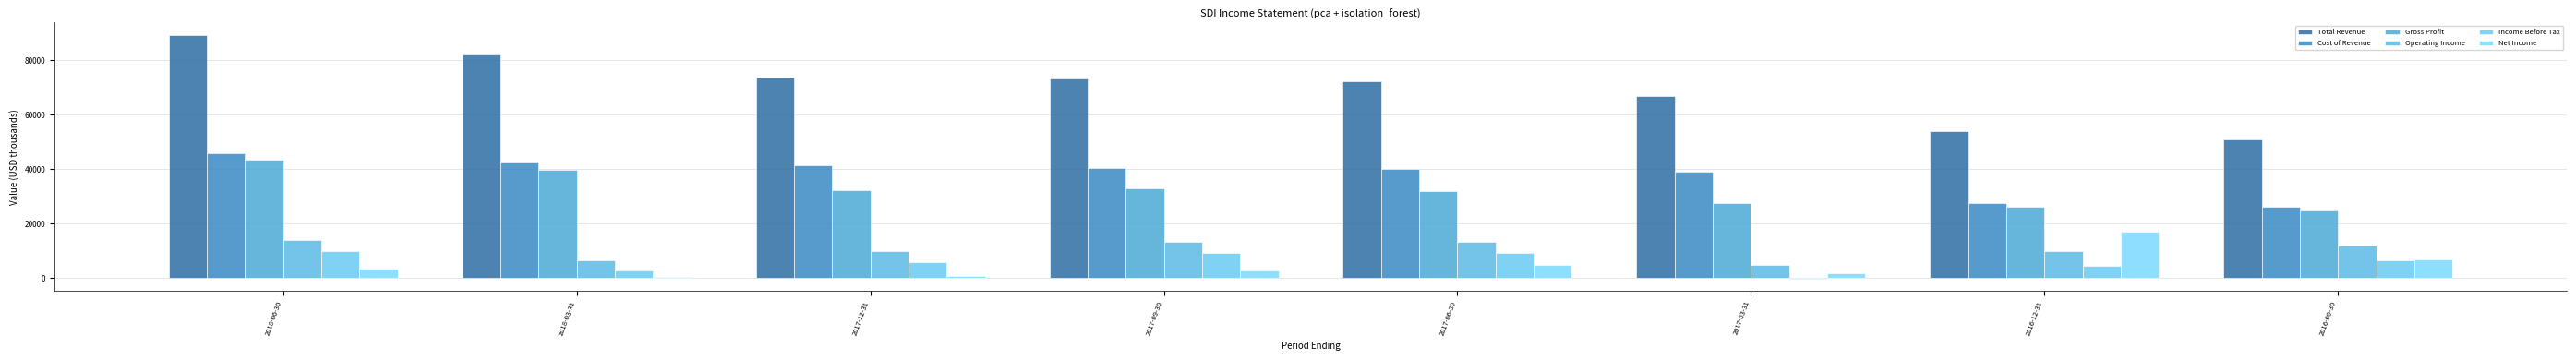

What is the total value across all series at 2017-09-30?

172400